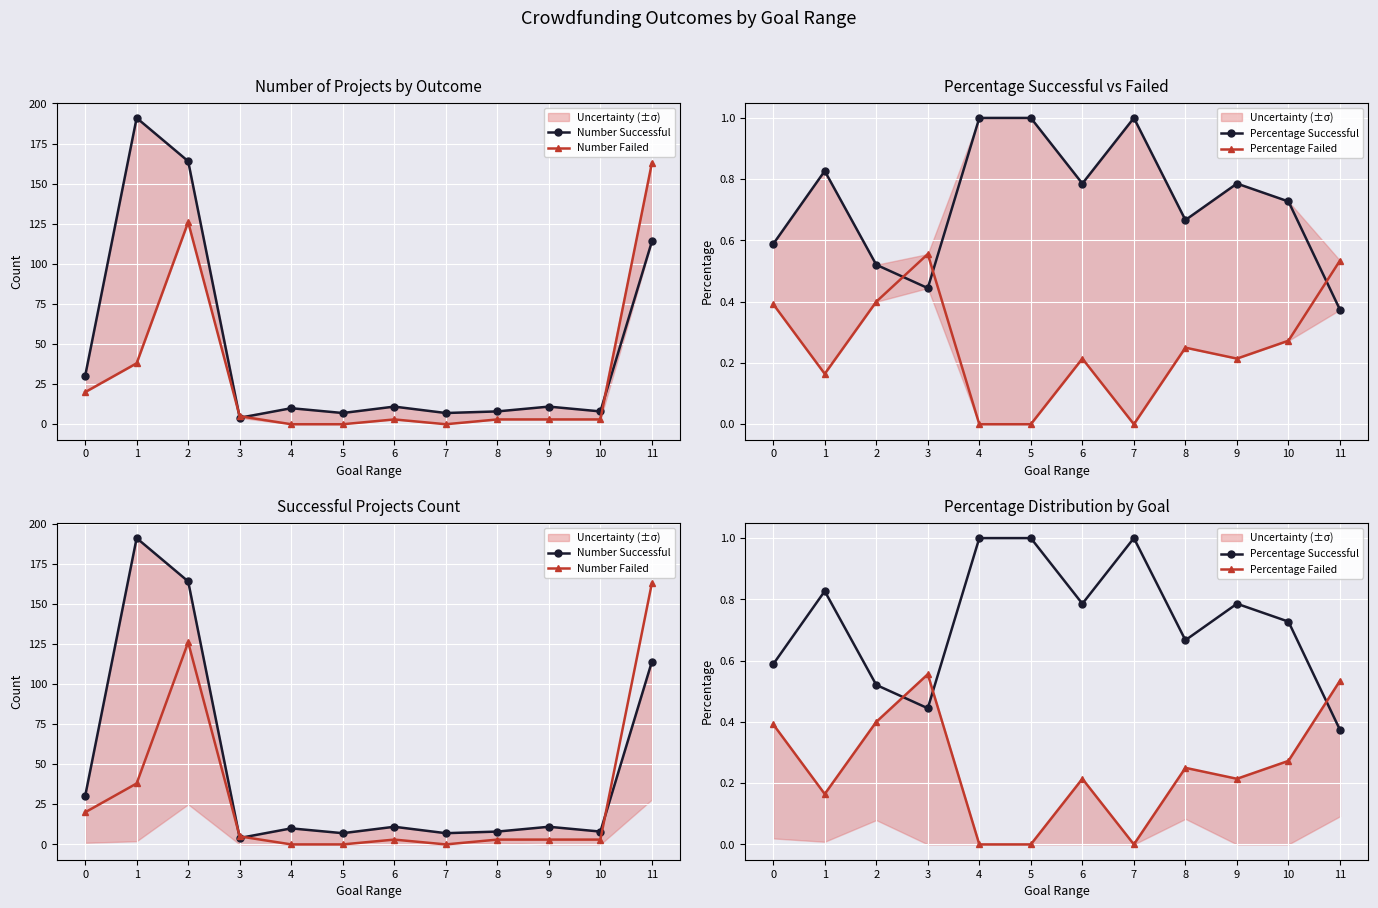

At which category does Number Failed reach its first local peak?

2